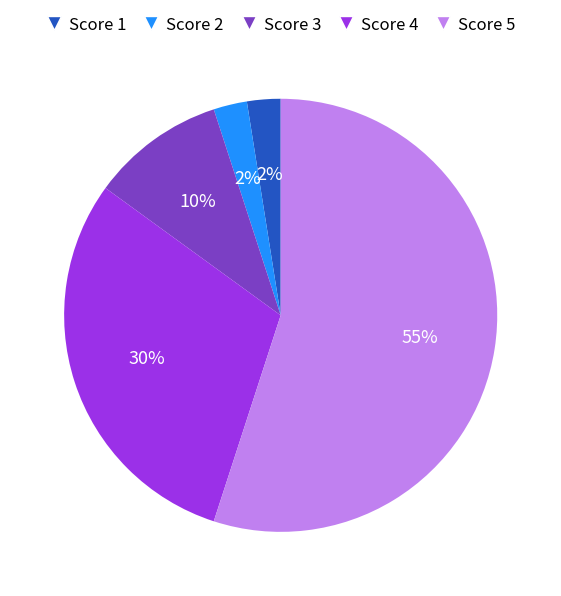

How many segments does this pie chart have?

5